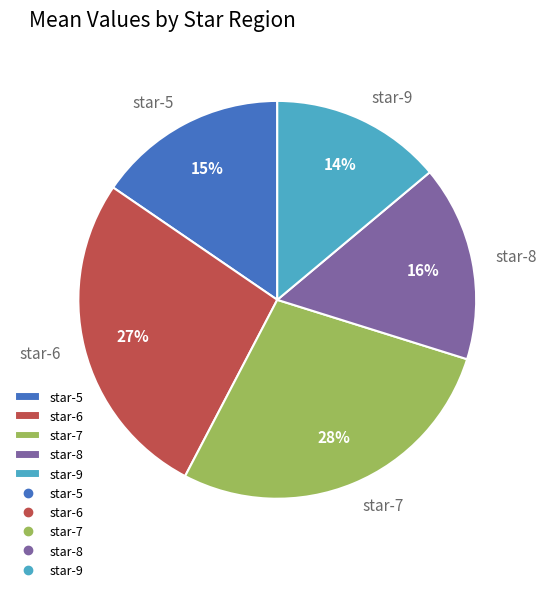

True or false: star-8 accounts for 2% of the total.

False